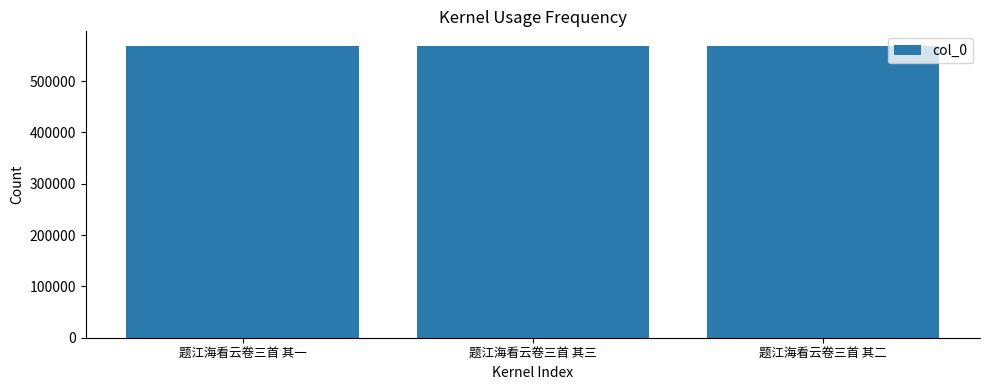

What is the value of the 3rd bar from the left?

568555